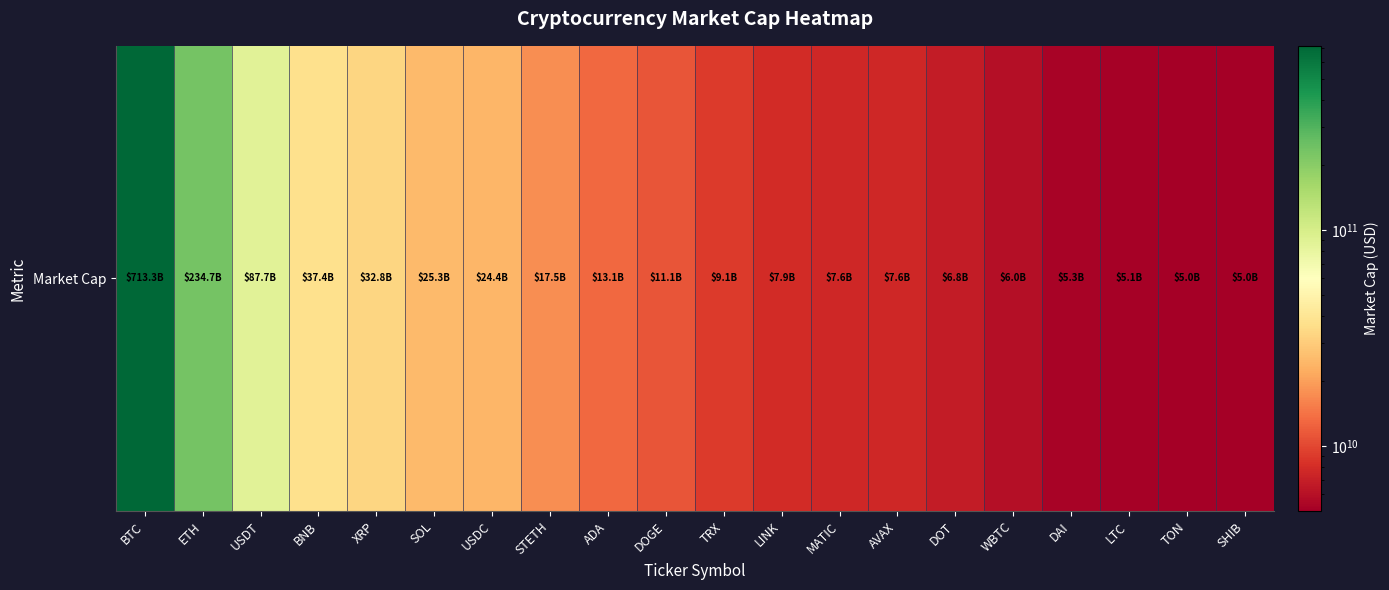

Reading right to left, extract all data points from this chart.

5002062801	5034445988	5115863614	5290743624	5952233544	6792552843	7584458524	7630221460	7908120394	9096532280	11137299245	13141902803	17527907826	24425990390	25314152605	32841490138	37441079374	87727232727	234674236247	713278345221